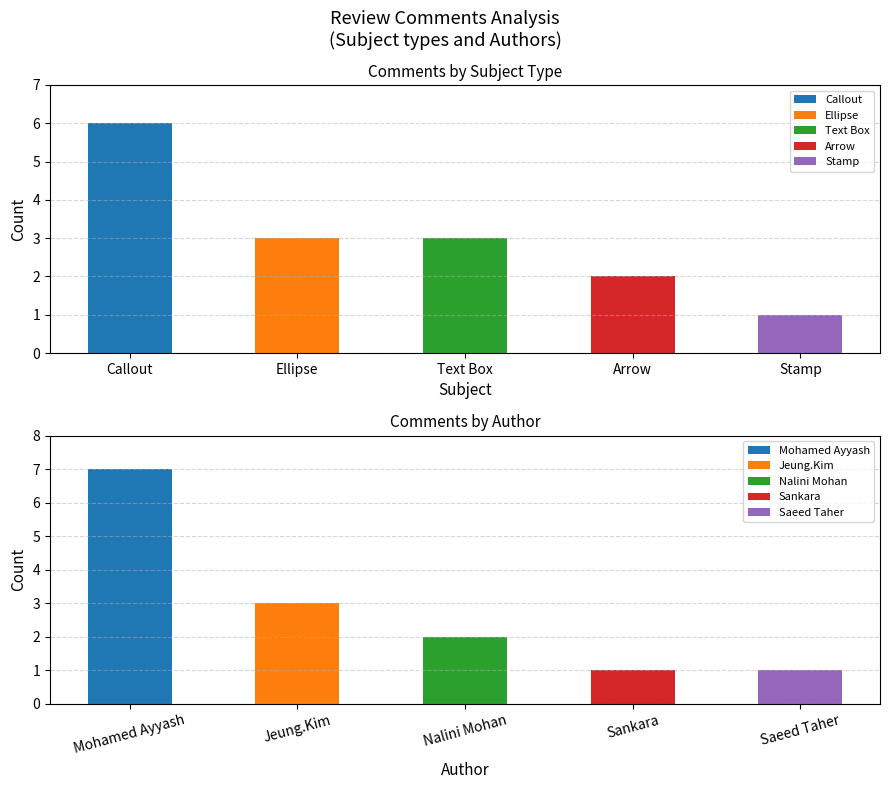

Which category has the lowest value across all series?

Stamp